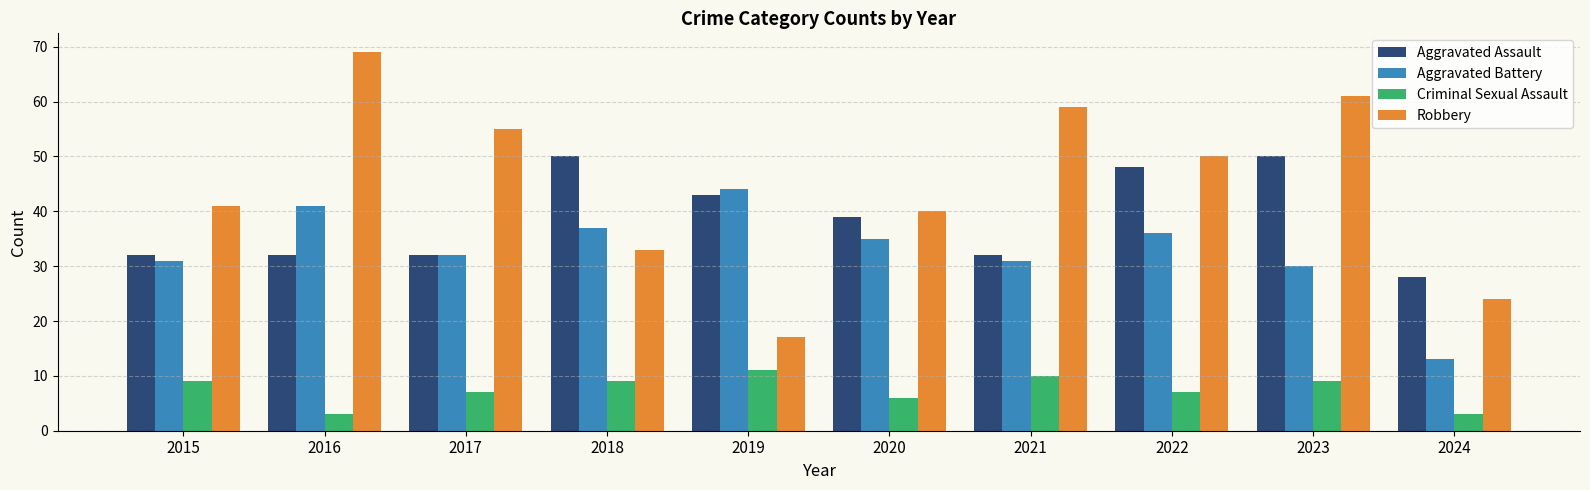

What is the spread (max minus min) of values at 2016?

66